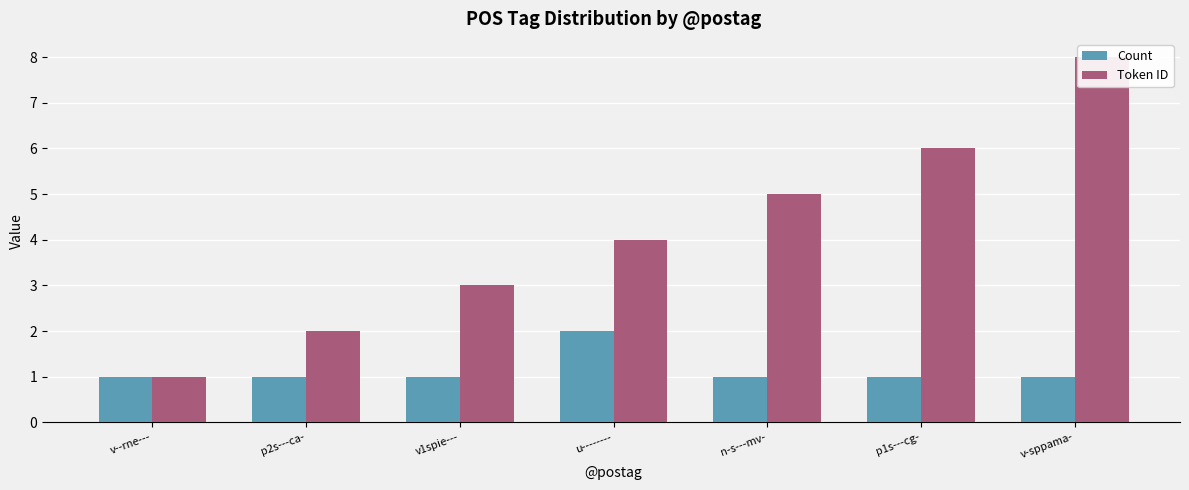

Where does the Token ID series first go above 4?

n-s---mv-